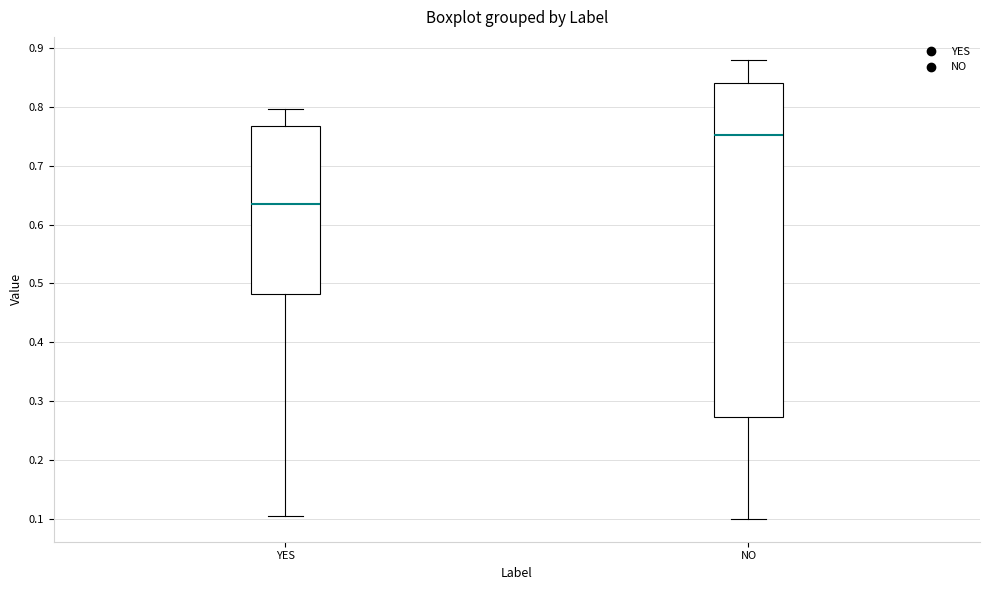

Reading left to right, read every box against the y-axis: the position of its median line, the range the box covers, and the ends of its whiskers. The values are not printed on the chart, so give them approximately, as read against the axis.

YES: median 0.64, box 0.48 to 0.77, whiskers 0.11 to 0.80
NO: median 0.75, box 0.27 to 0.84, whiskers 0.10 to 0.88